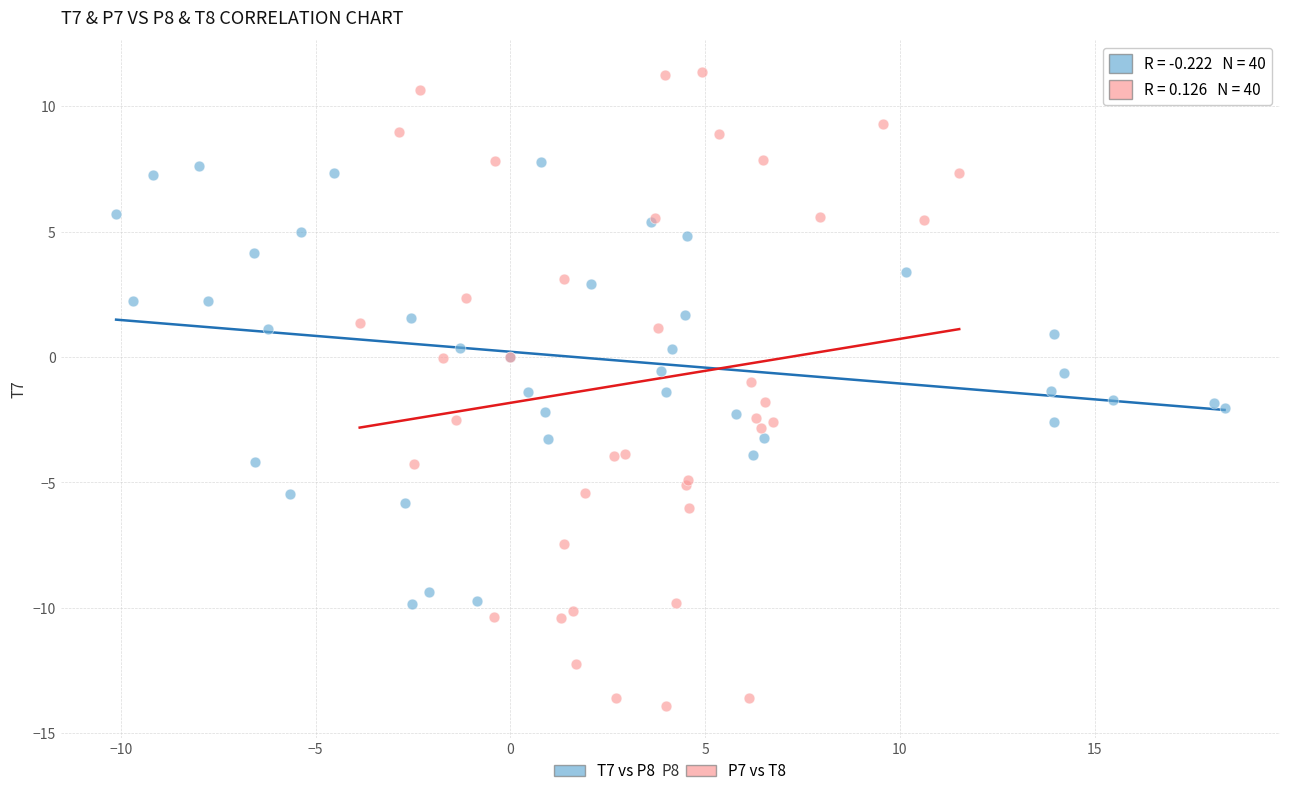

Which series reaches the minimum Y coordinate?

P7 vs T8